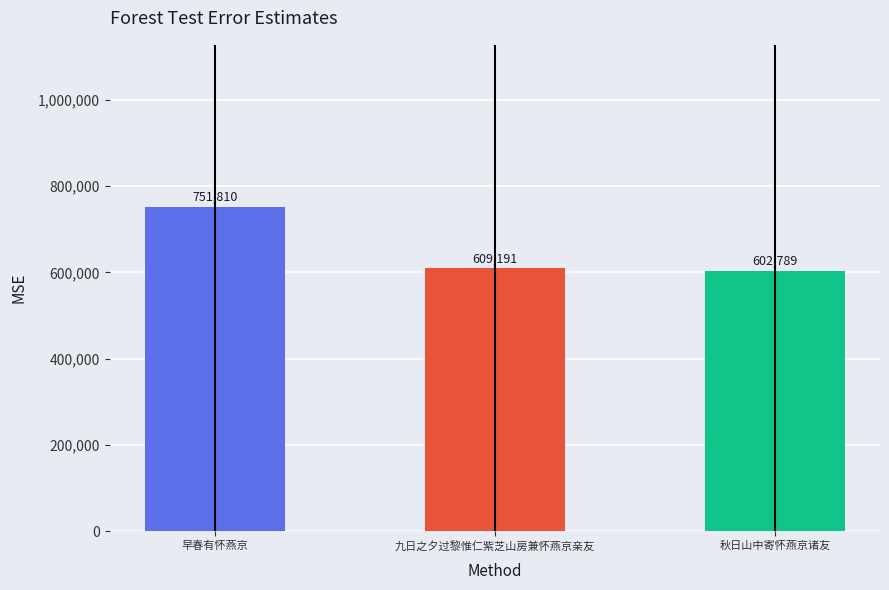

Are the bars horizontal?

No